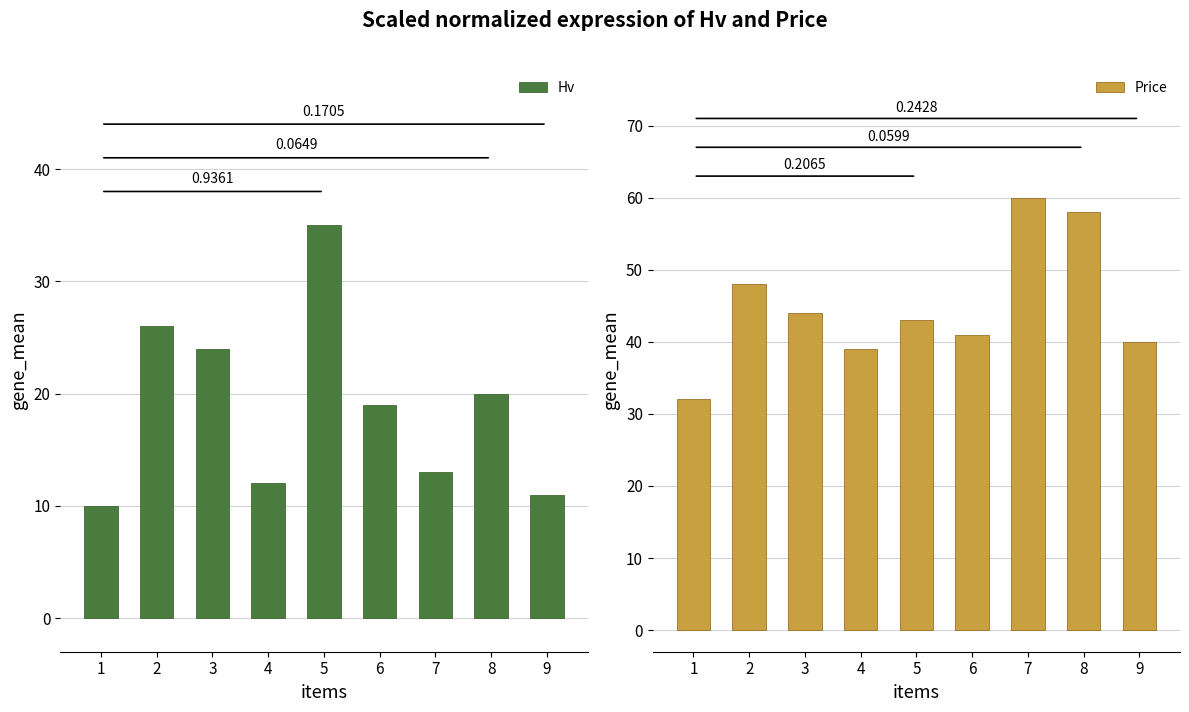

What is the value of the Hv bar at the 6th from the left?

19